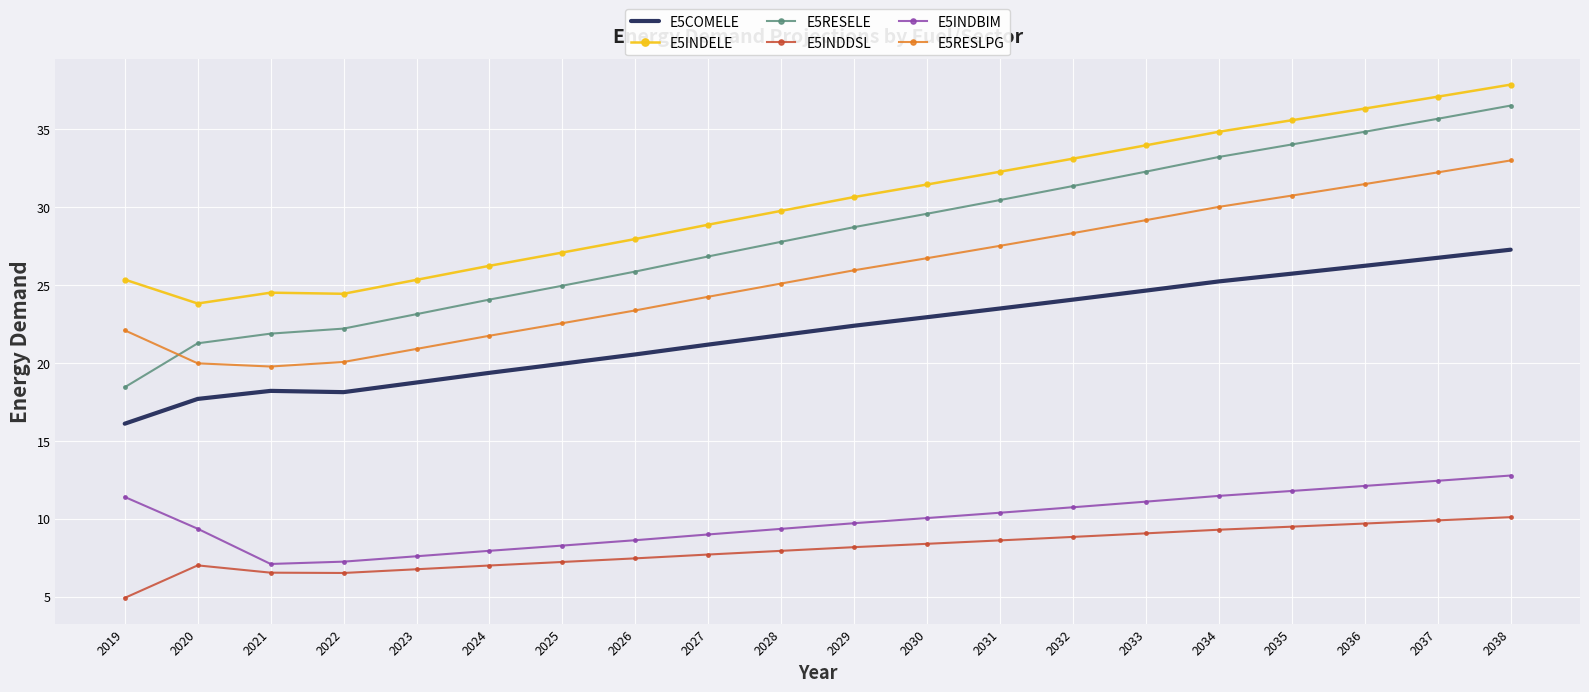

What value does the E5COMELE series have at 2028?

21.8